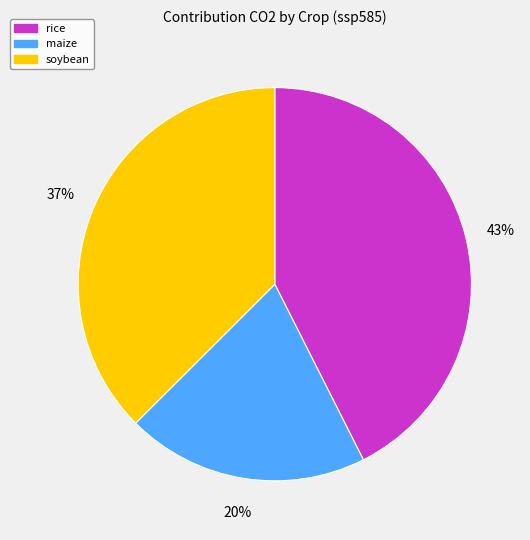

Is there any slice that represents more than half of the pie?

No